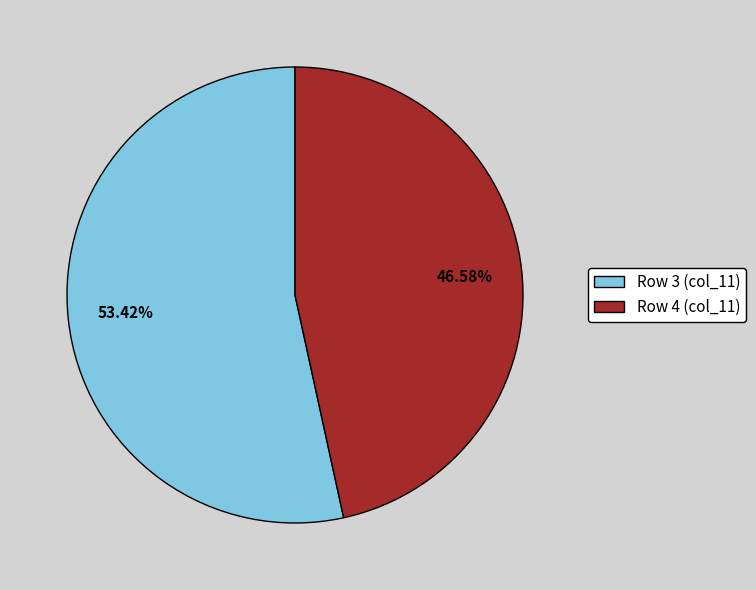

Rank the categories by value from lowest to highest.

Row 4 (col_11), Row 3 (col_11)